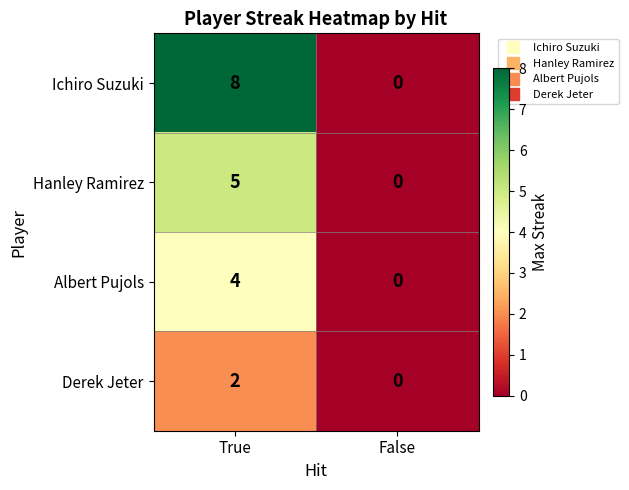

Which series changed the most between True and False?

Ichiro Suzuki